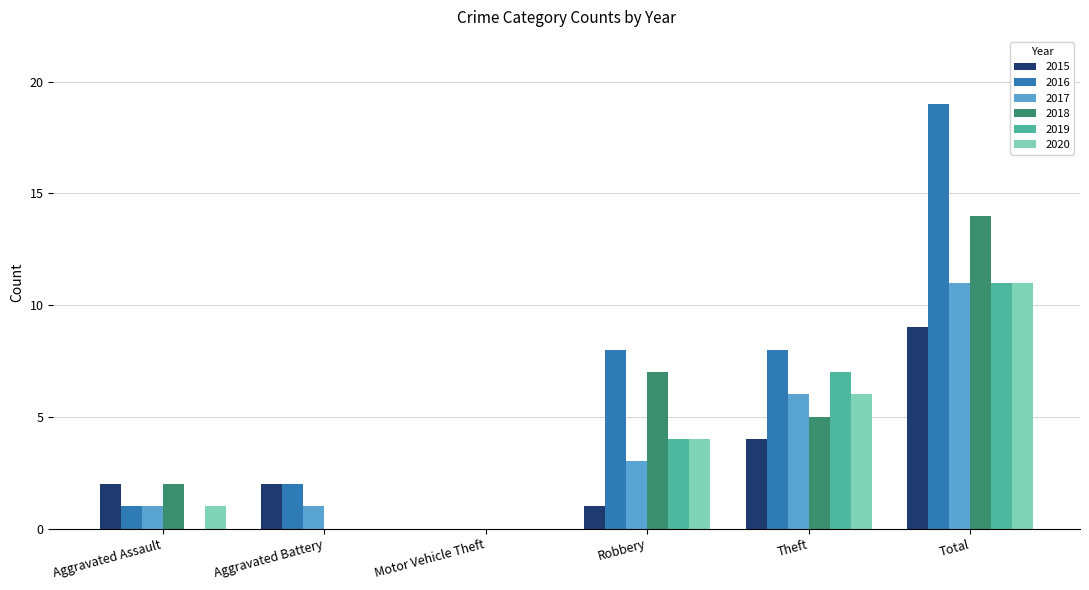

Which series has the widest spread of values?

2016